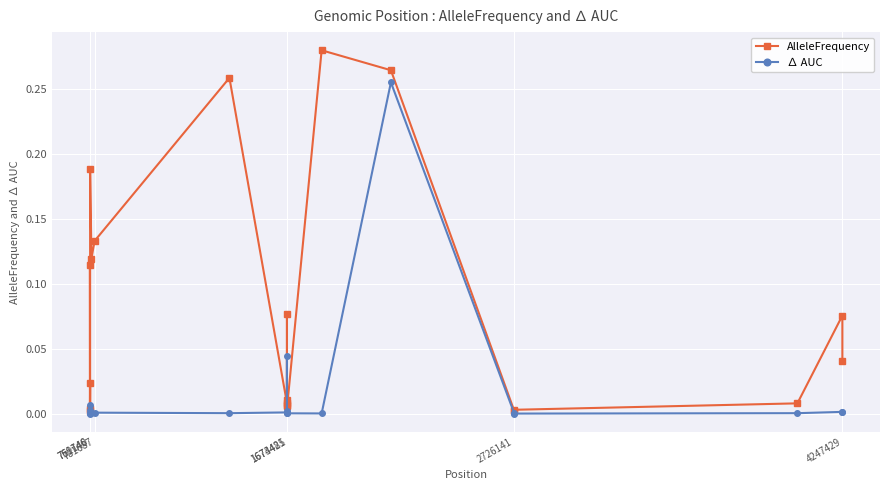

At how many categories does at least one series exceed 0?

20